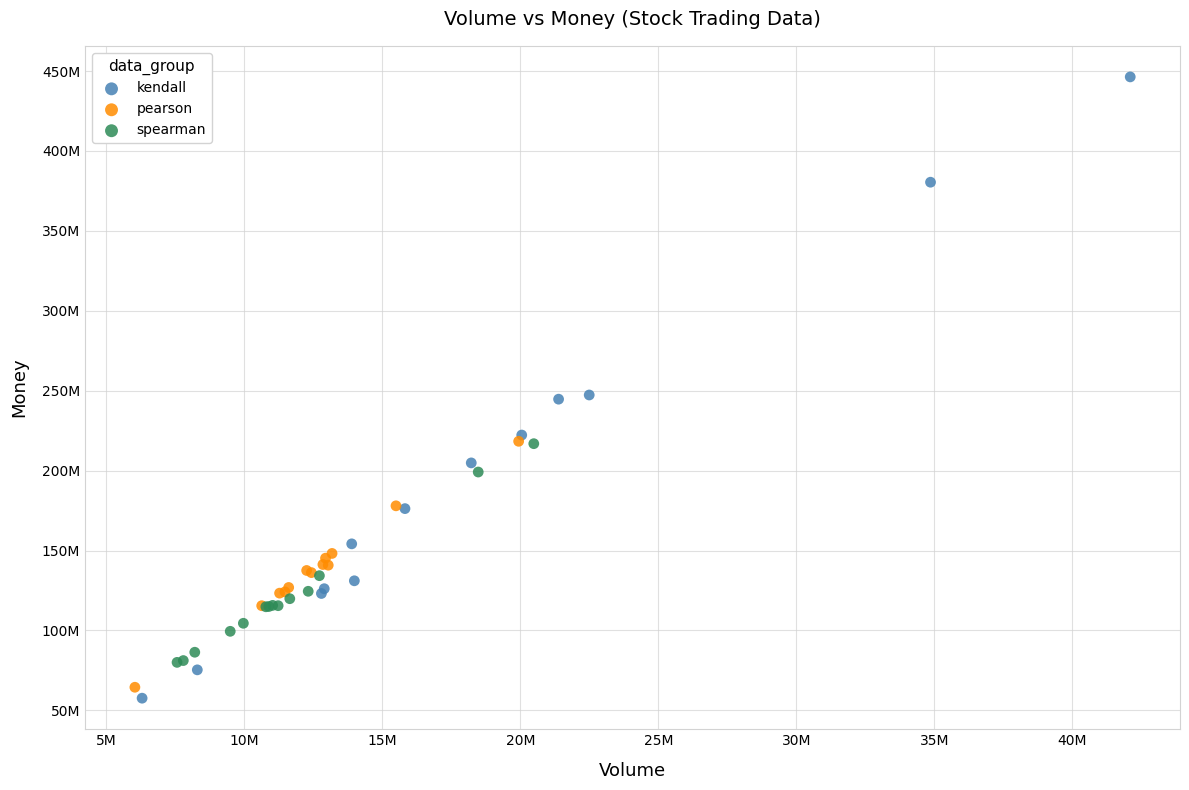

What are all the series names shown in the legend?

kendall, pearson, spearman